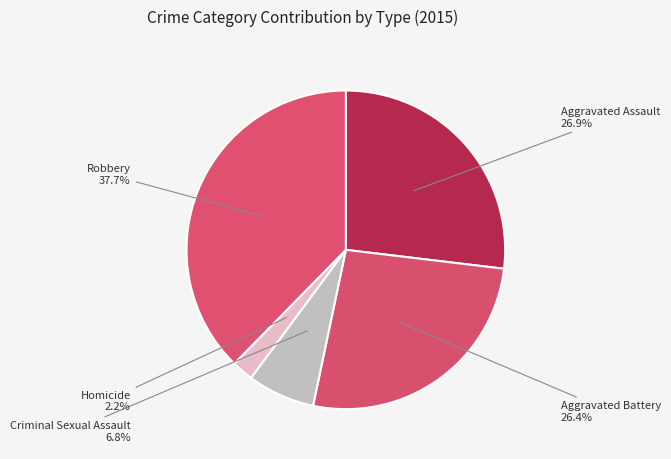

Count the number of slices in the pie.

5